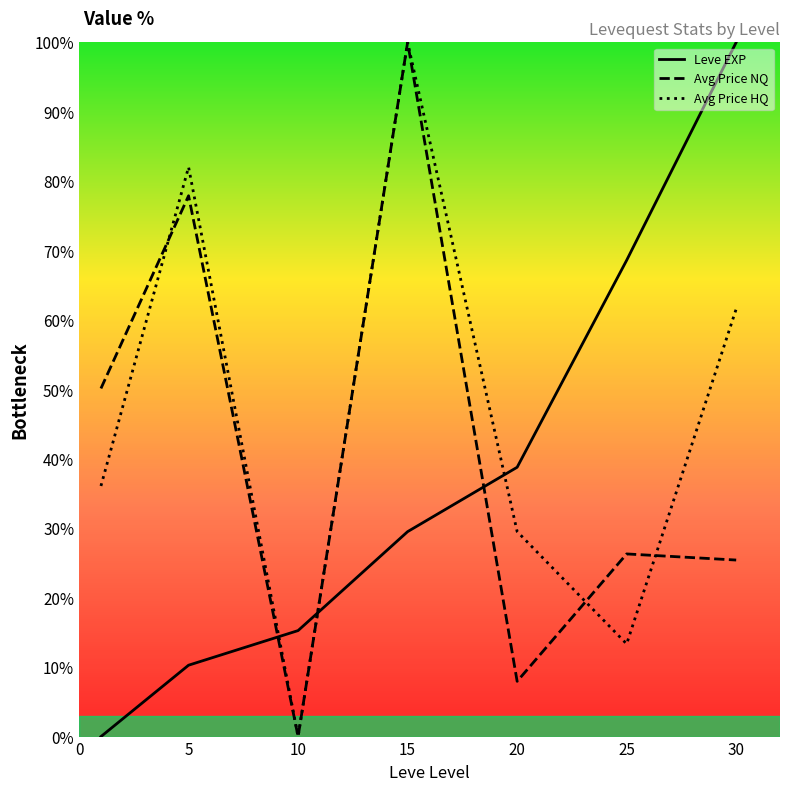

At 25, list the series in order from largest to smallest.

Leve EXP, Avg Price NQ, Avg Price HQ